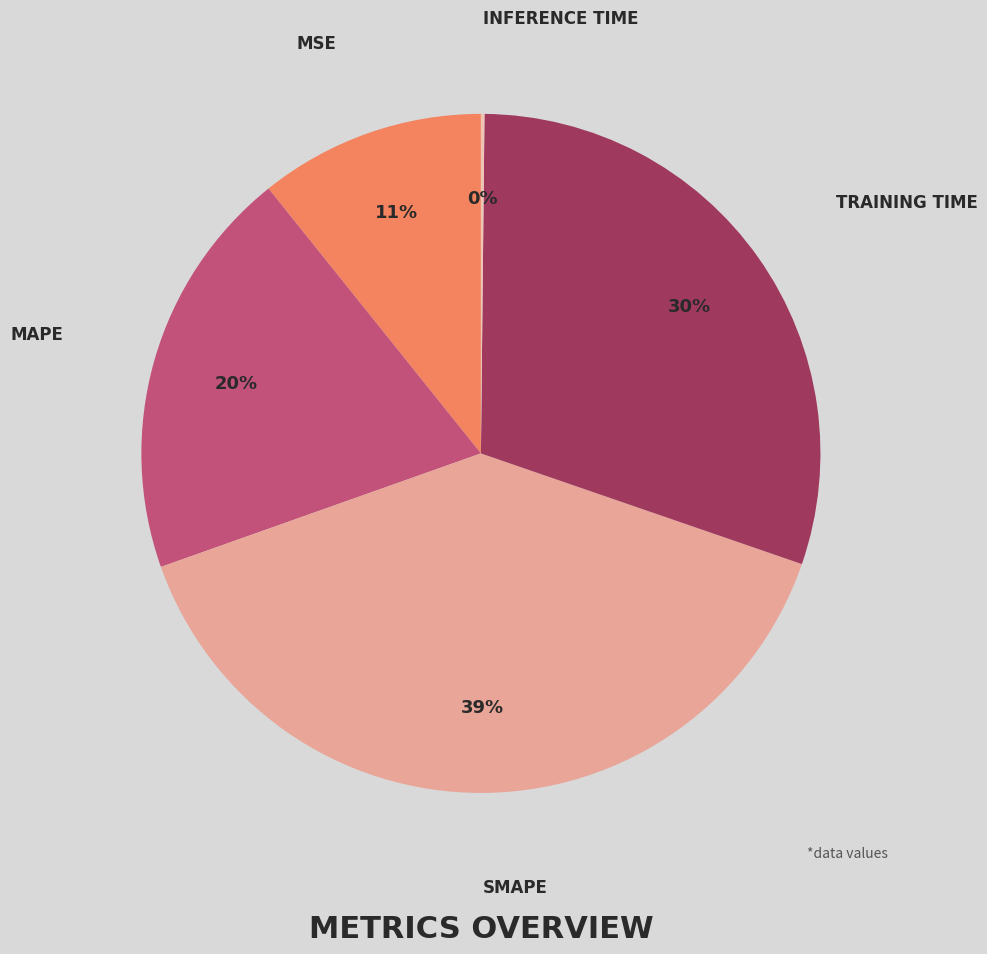

Does any single category account for the majority?

No